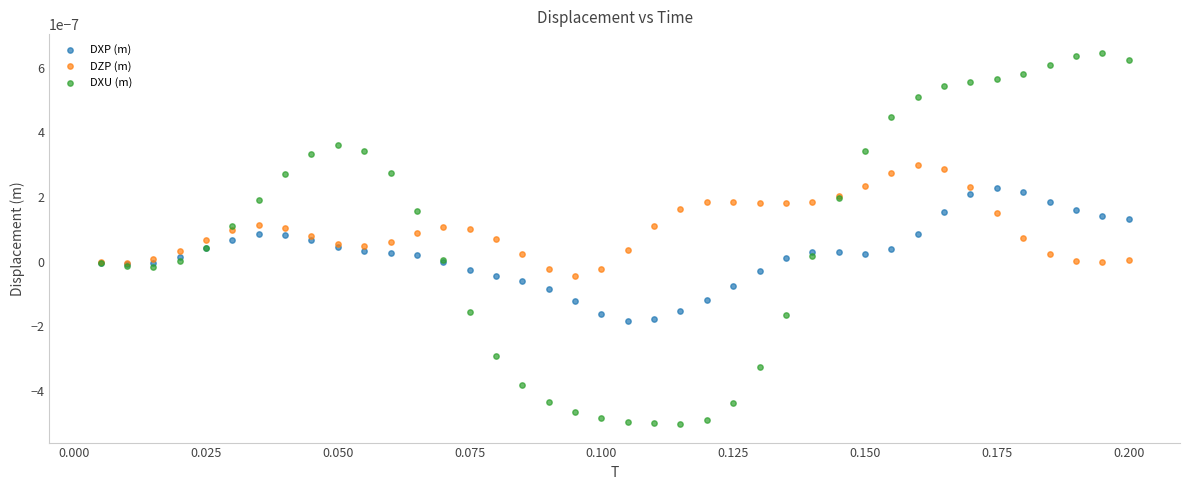

Which series contains the lowest Y value?

DXU (m)